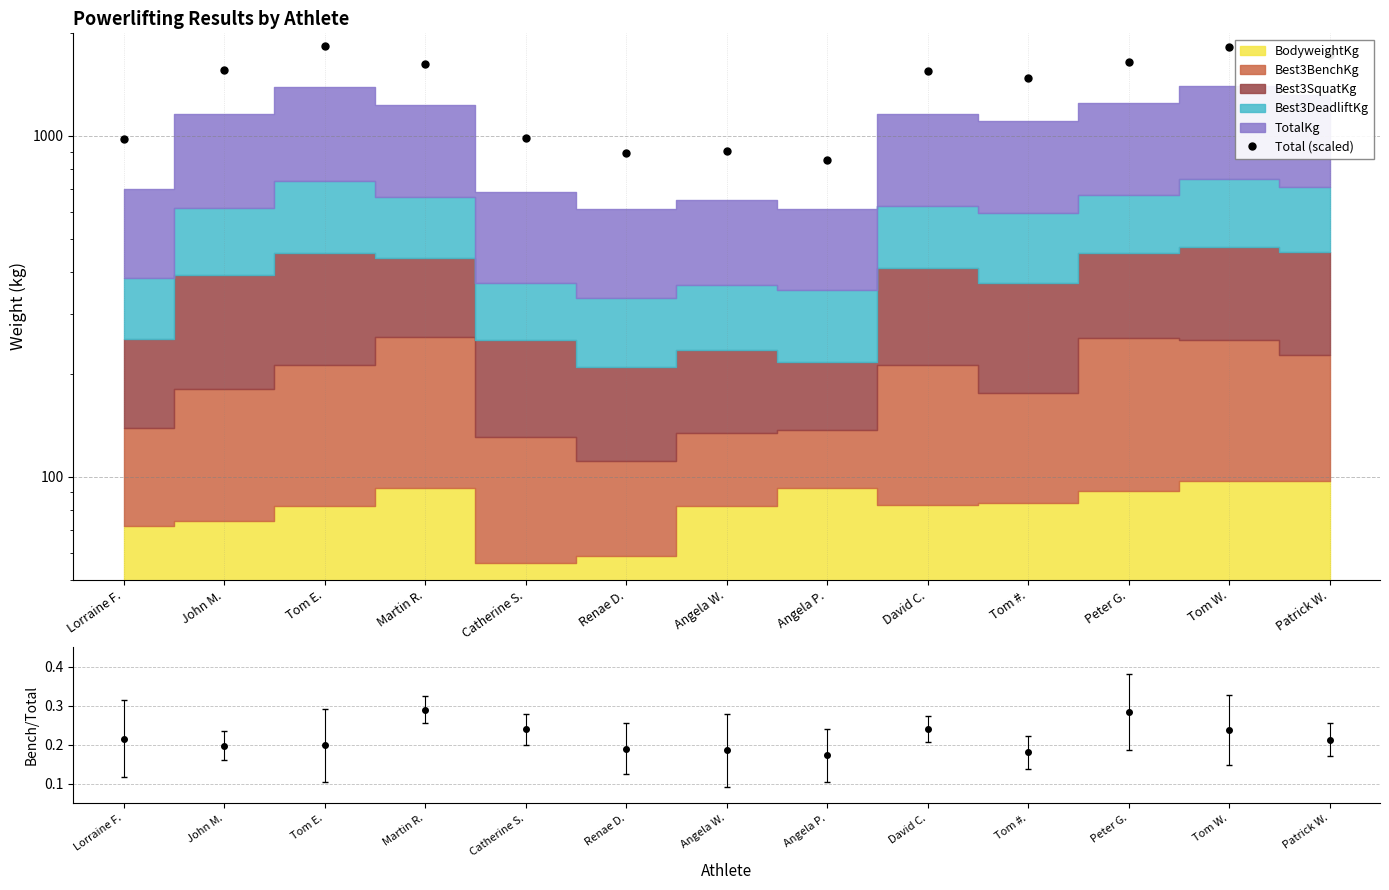

Which has a higher value, Patrick W. or Angela P.?

Patrick W.